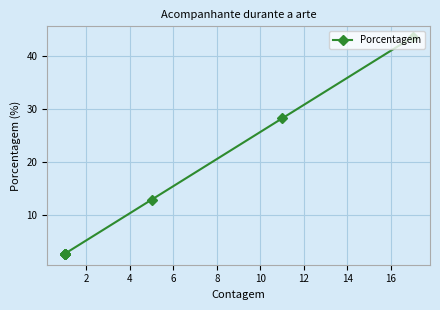

What is the smallest value displayed?

2.6